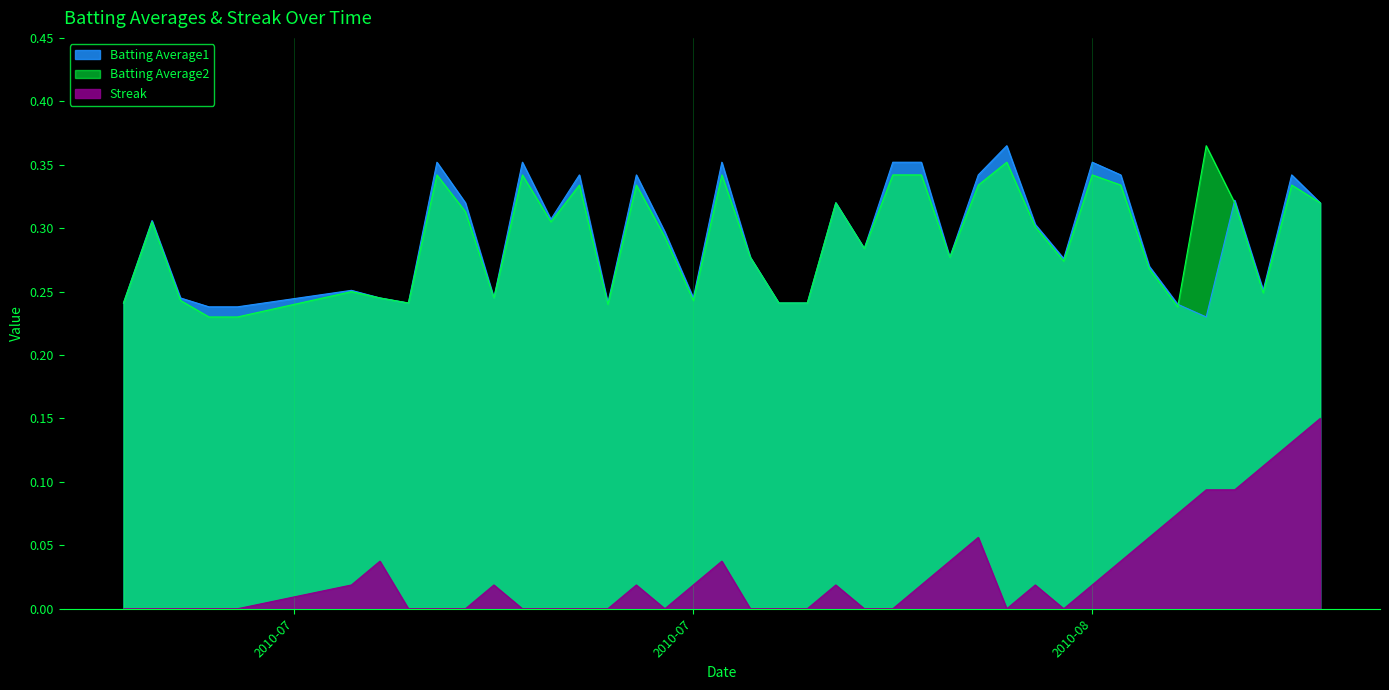

What is the maximum value for Streak?

0.1